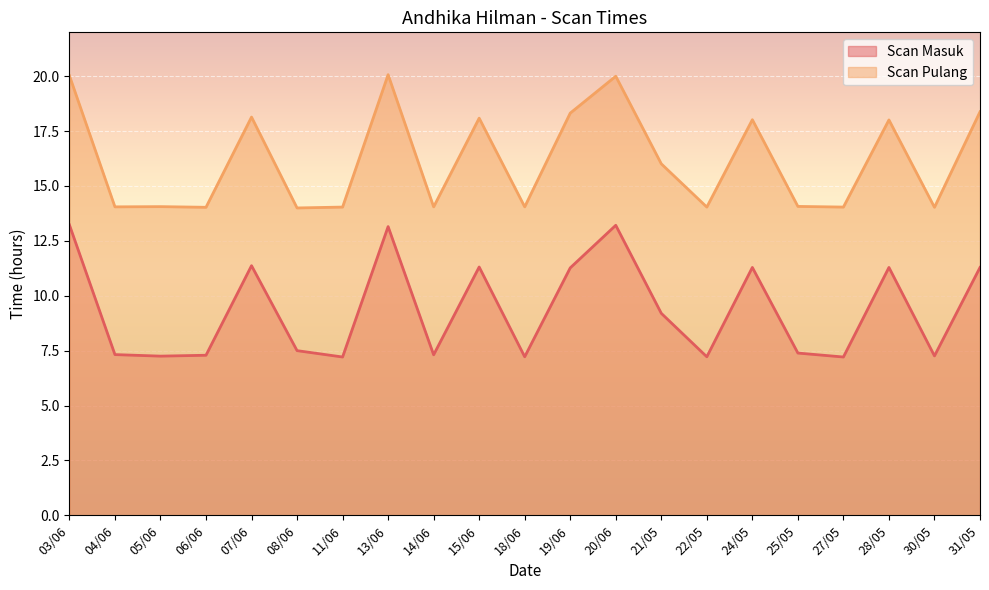

What is the maximum value for Scan Pulang?

20.1